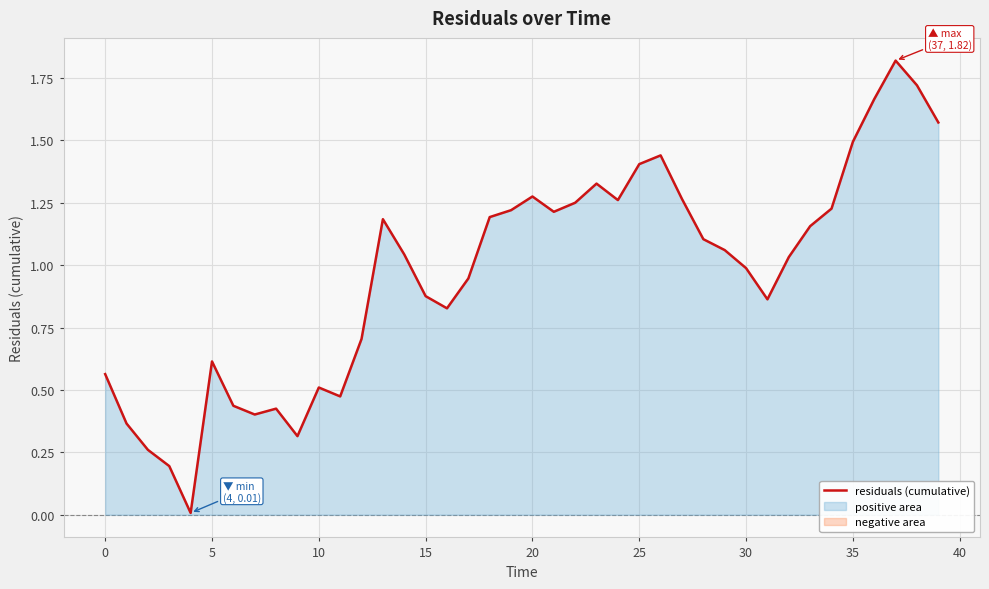

How many values are below 1?

18